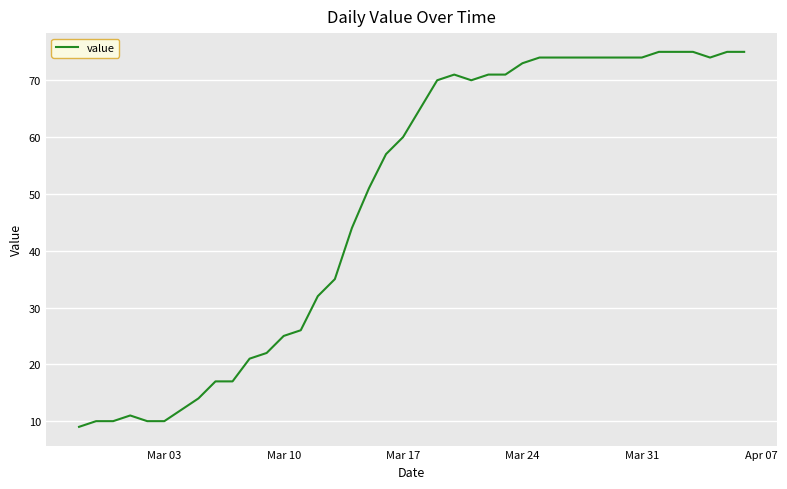

Does the chart display data point markers on the line(s)?

No